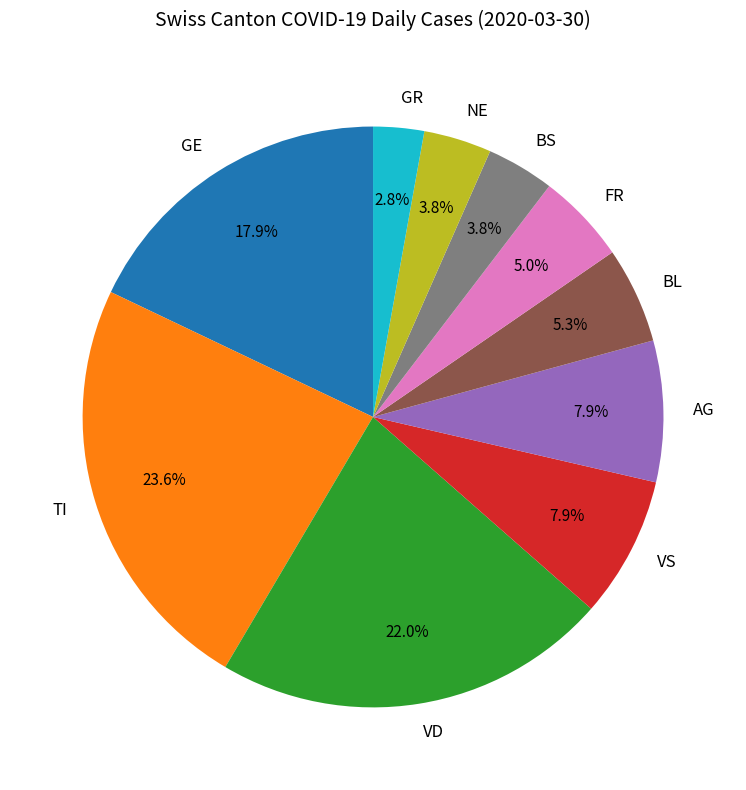

How many segments does this pie chart have?

10